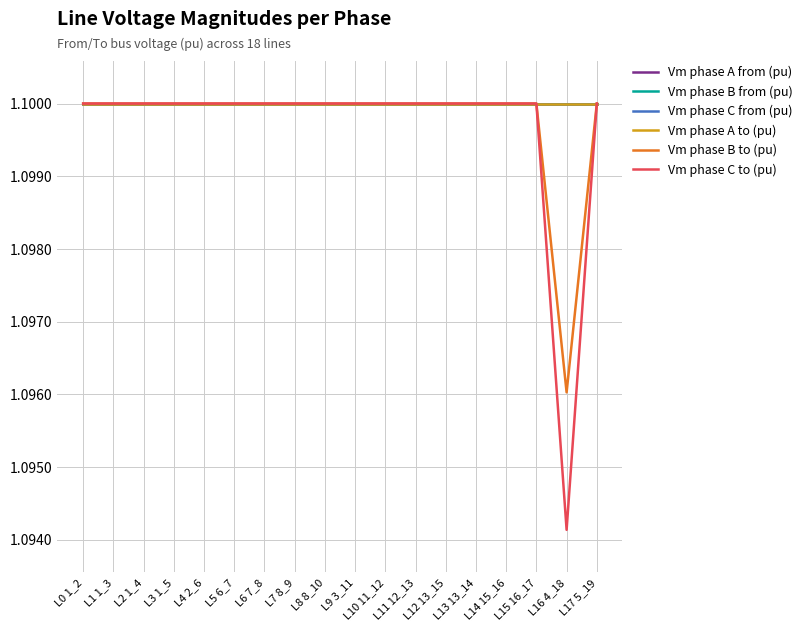

Does the chart display data point markers on the line(s)?

No